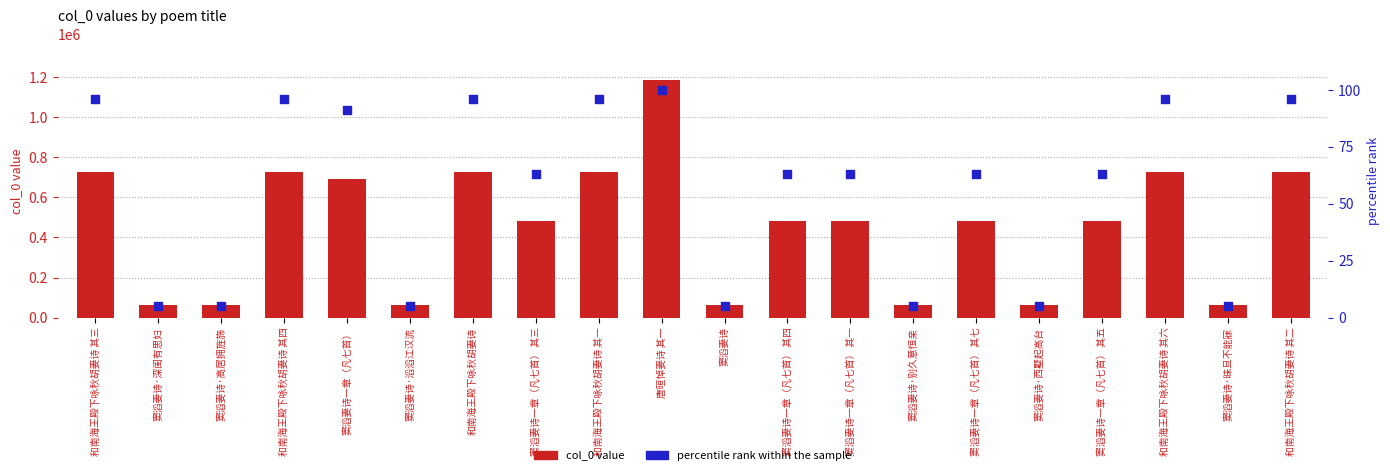

Is the value of percentile rank within the sample at 和南海王殿下咏秋胡妻诗 其四 greater than the value of col_0 value at 窦滔妻诗·滔滔江汉流?

No